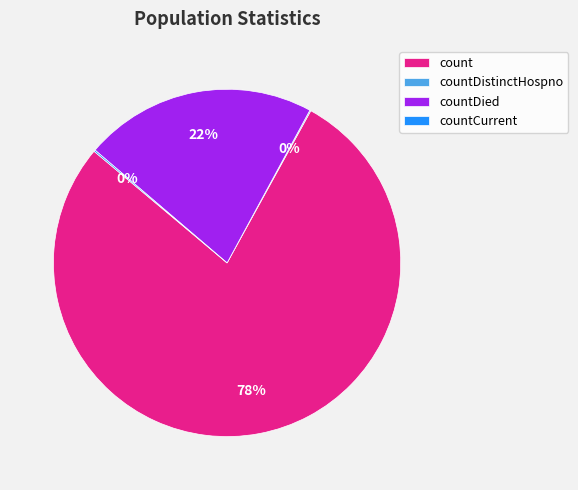

The countDied slice represents 28% of the pie. True or false?

False